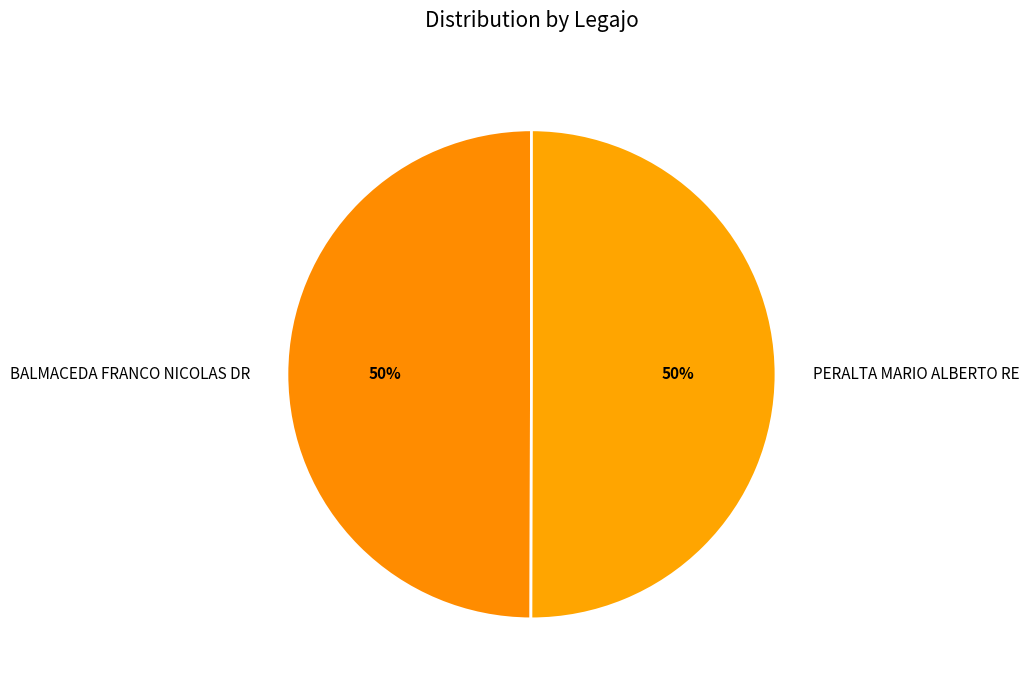

The BALMACEDA FRANCO NICOLAS DR slice represents 44% of the pie. True or false?

False